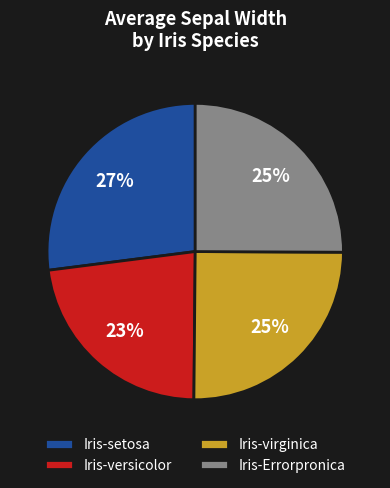

Between Iris-Errorpronica and Iris-setosa, which is larger?

Iris-setosa